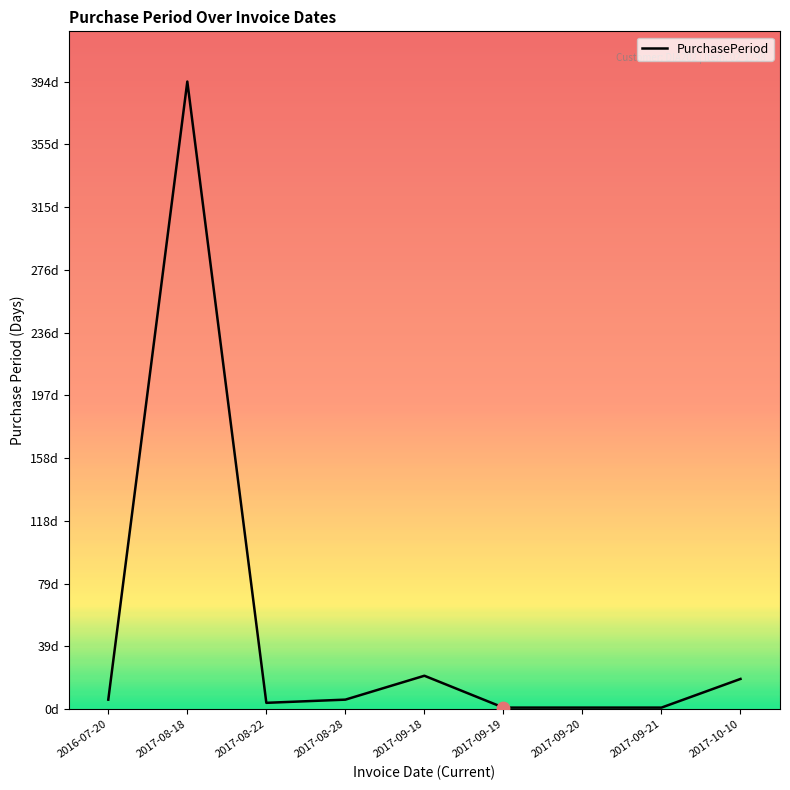

What is the change in value from 2017-09-18 to 2017-09-20?

-20